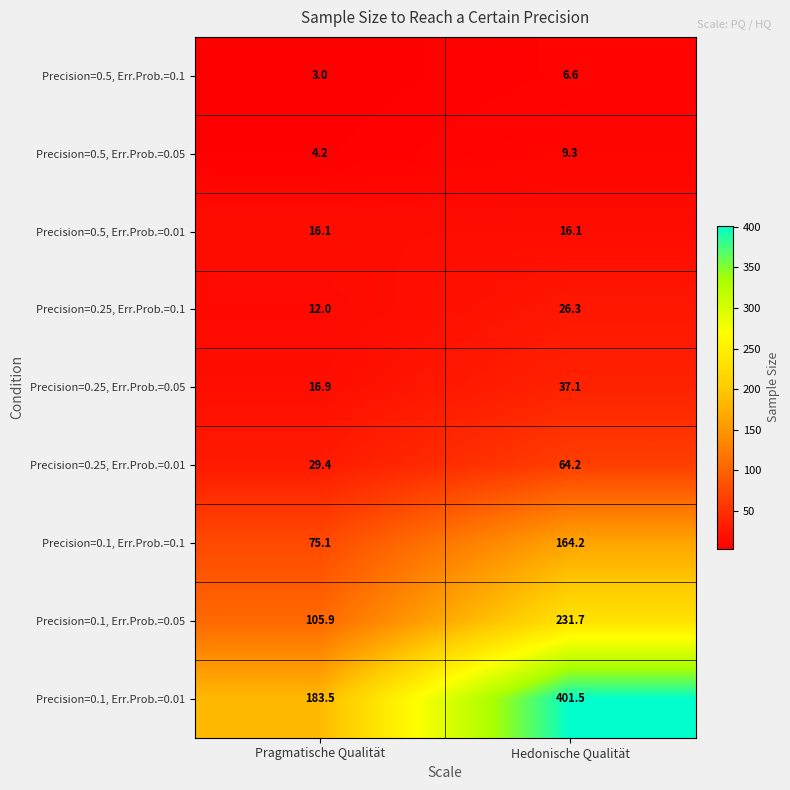

Which category has the lowest value across all series?

Pragmatische Qualität